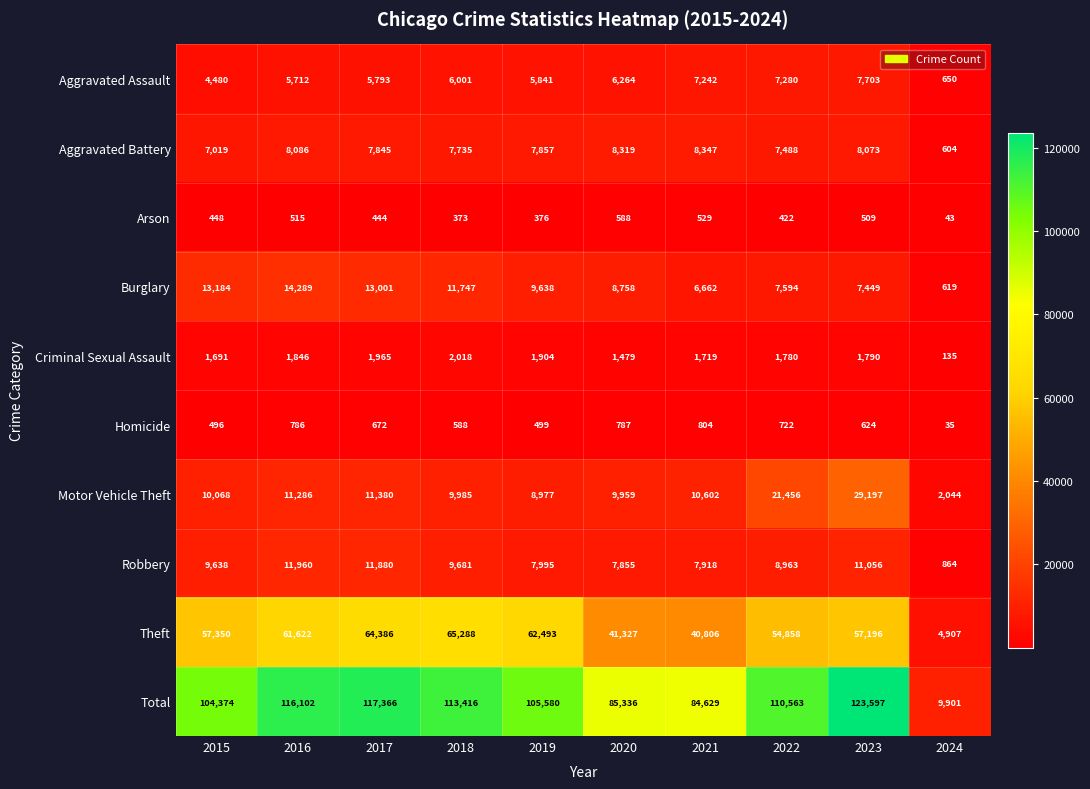

Rank the series by their maximum value, from highest to lowest.

Total, Theft, Motor Vehicle Theft, Burglary, Robbery, Aggravated Battery, Aggravated Assault, Criminal Sexual Assault, Homicide, Arson